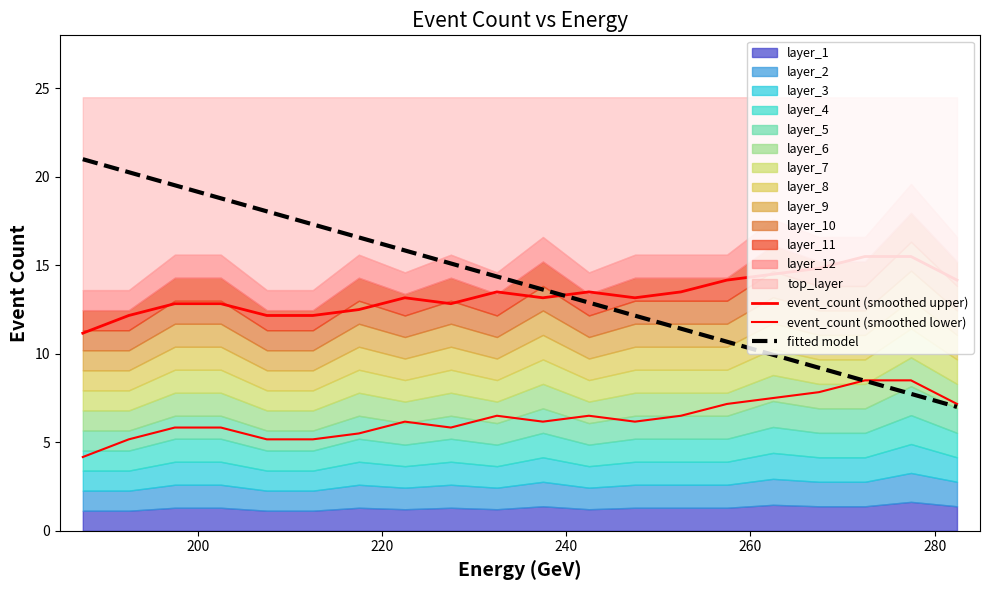

What is the difference between the maximum and minimum values in the fitted model series?

14.0